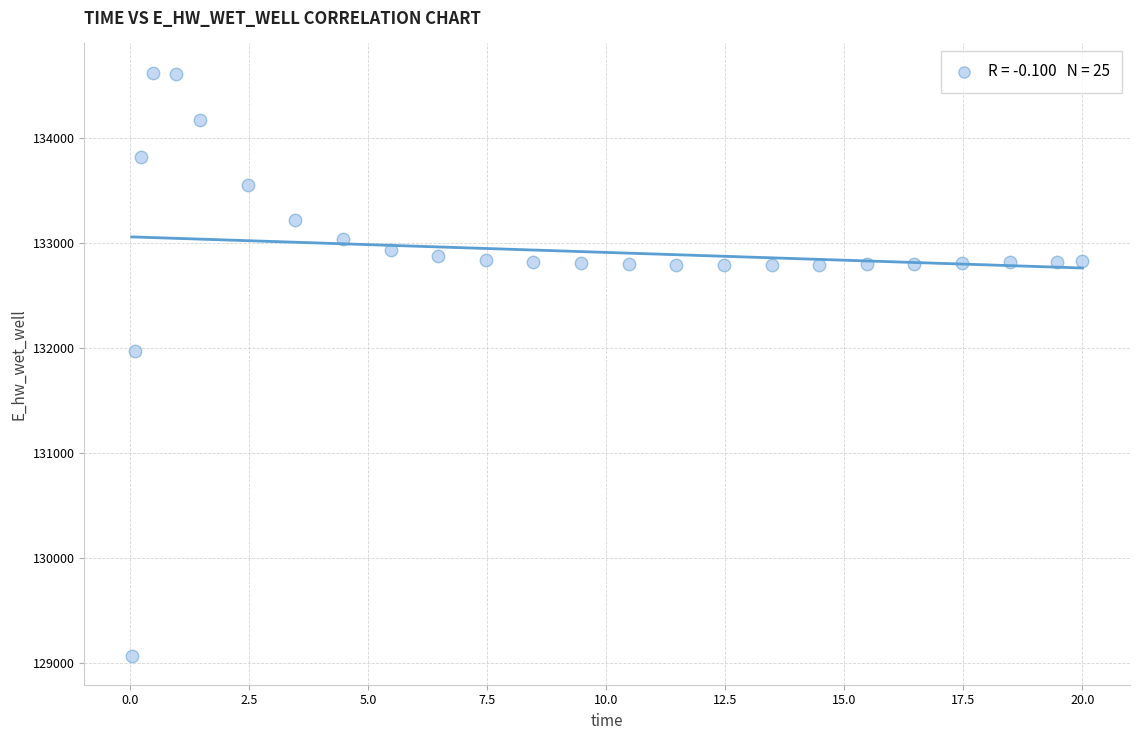

What Y value in the scatter plot is closest to 131848?

131969.8